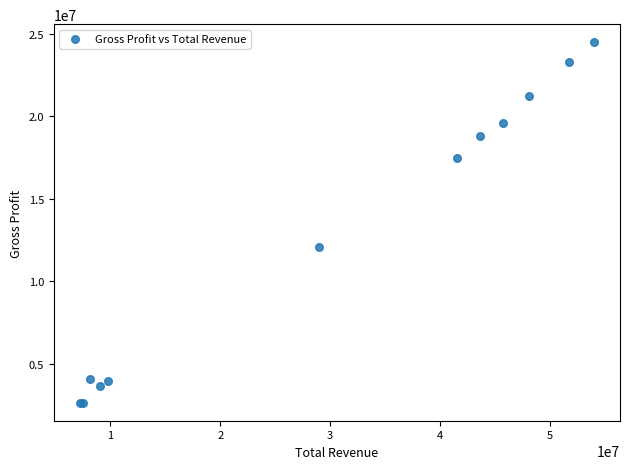

What Y value in the scatter plot is closest to 13562500?

12055000